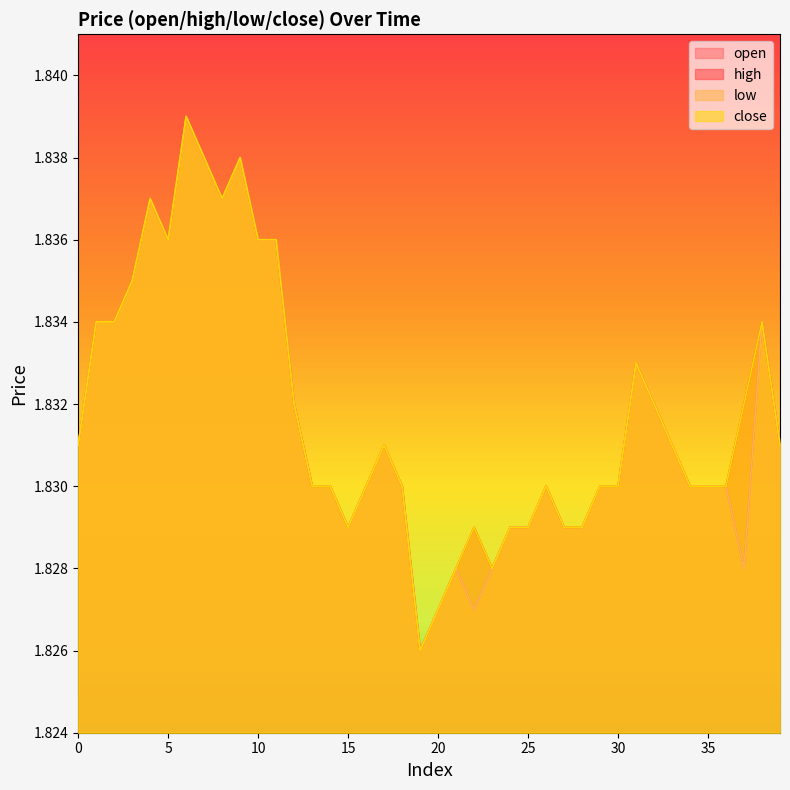

True or false: low and close intersect in this chart.

False